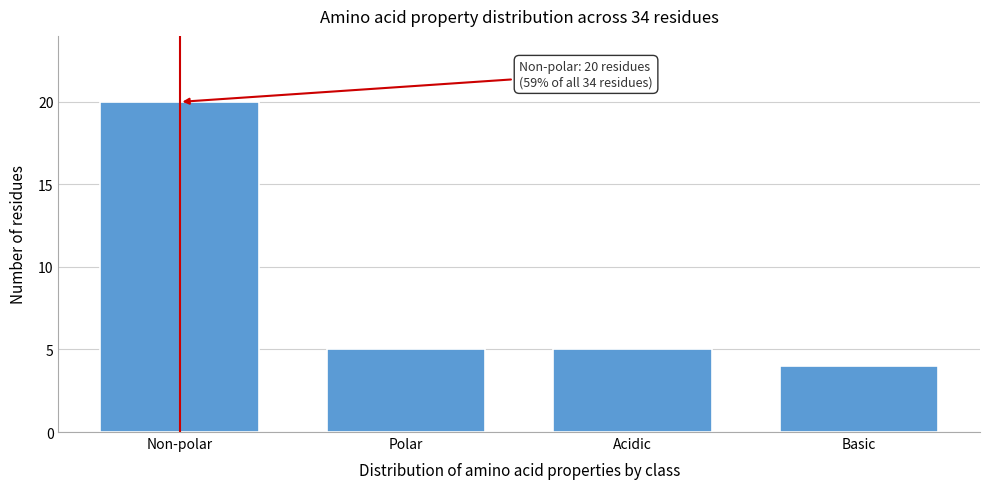

Reading left to right, list all the values displayed in this chart.

20	5	5	4